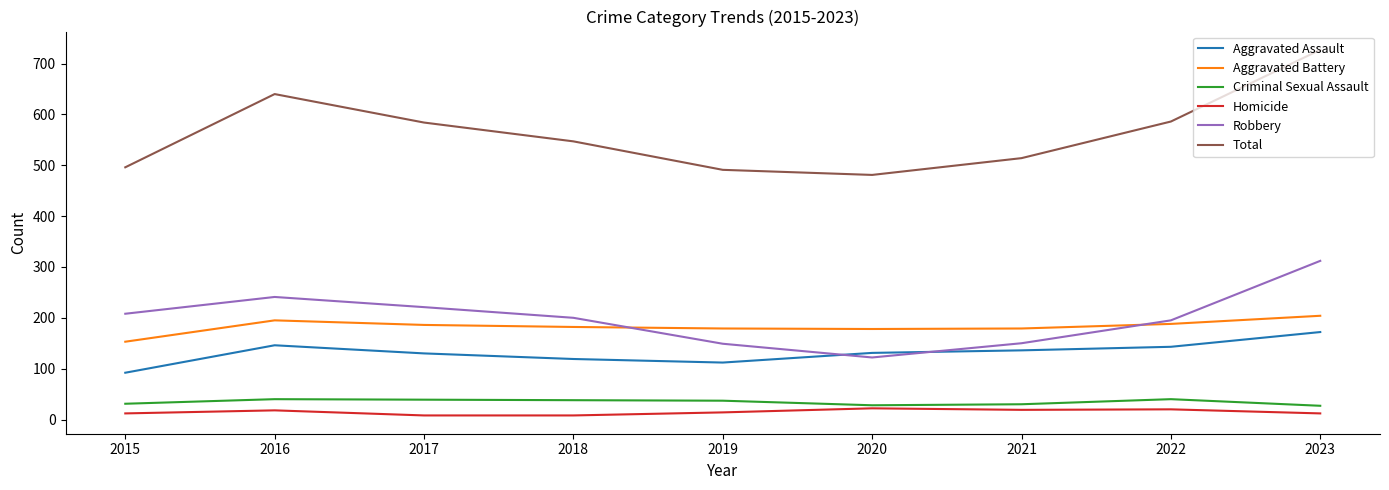

What is the lowest value of the Total series?

481